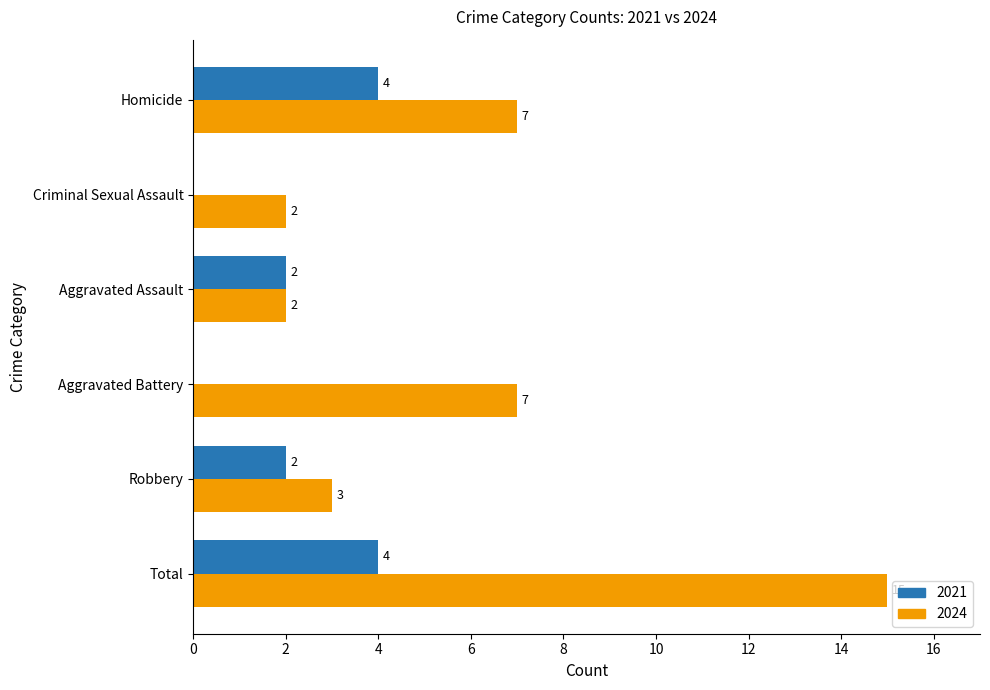

Count the 2021 values in the range 0 to 4.

6